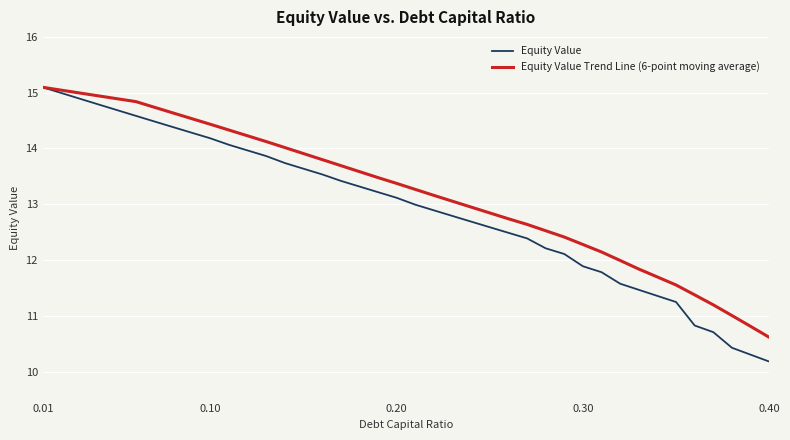

Which series has the largest total across all categories?

Equity Value Trend Line (6-point moving average)